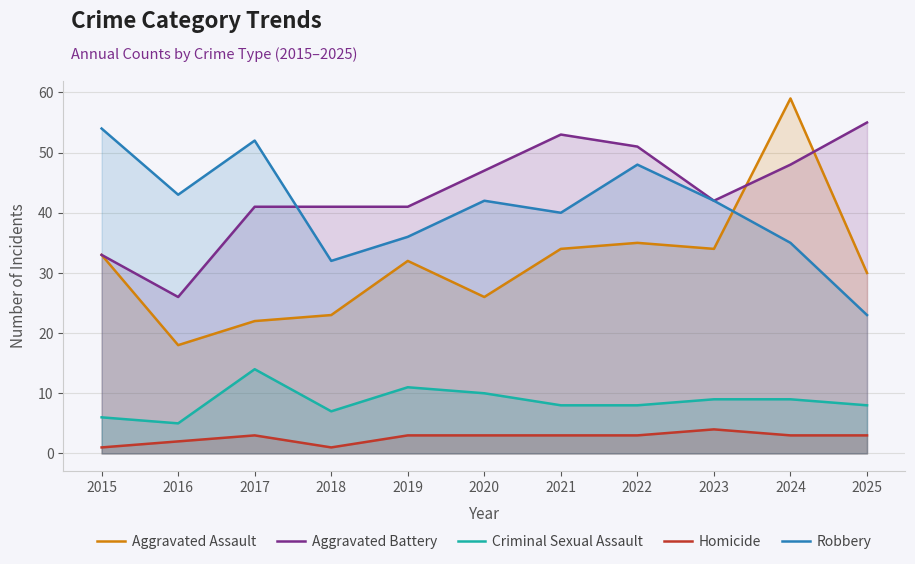

What is the greatest value displayed?

59